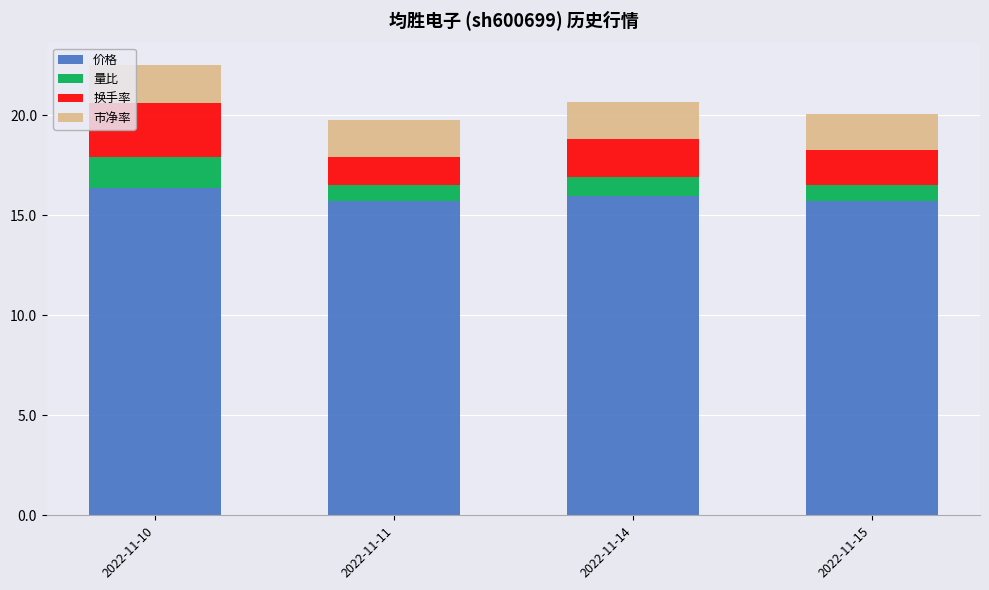

What is the total value across all series at 2022-11-15?

20.1